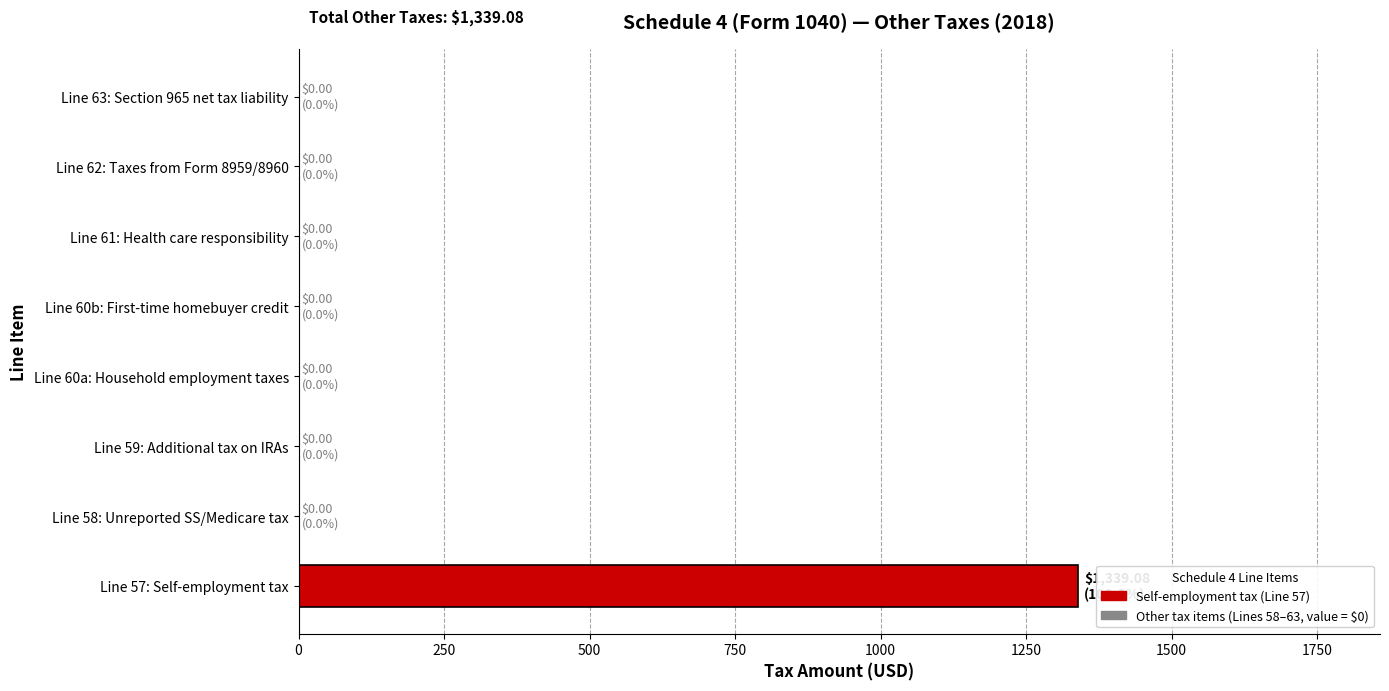

At which category does the chart reach its peak across all series?

Line 57: Self-employment tax